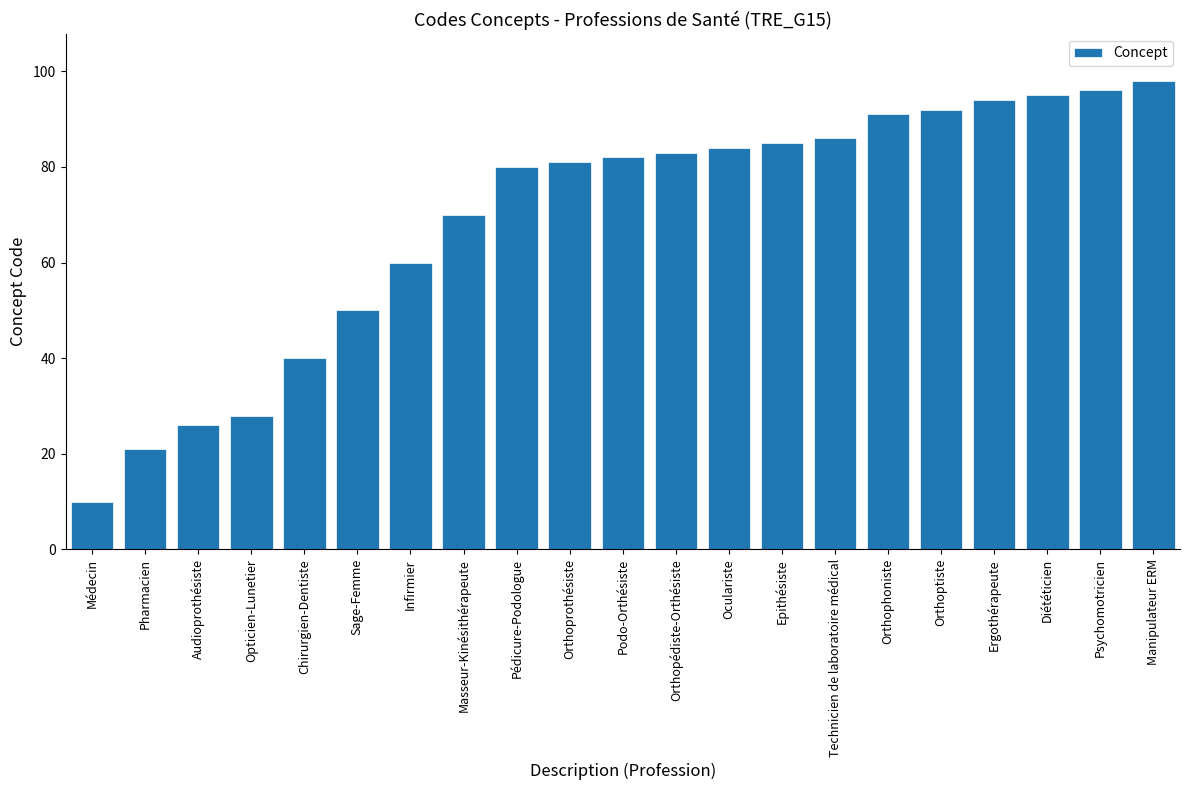

List the labels in order of value, smallest first.

Médecin, Pharmacien, Audioprothésiste, Opticien-Lunetier, Chirurgien-Dentiste, Sage-Femme, Infirmier, Masseur-Kinésithérapeute, Pédicure-Podologue, Orthoprothésiste, Podo-Orthésiste, Orthopédiste-Orthésiste, Oculariste, Epithésiste, Technicien de laboratoire médical, Orthophoniste, Orthoptiste, Ergothérapeute, Diététicien, Psychomotricien, Manipulateur ERM